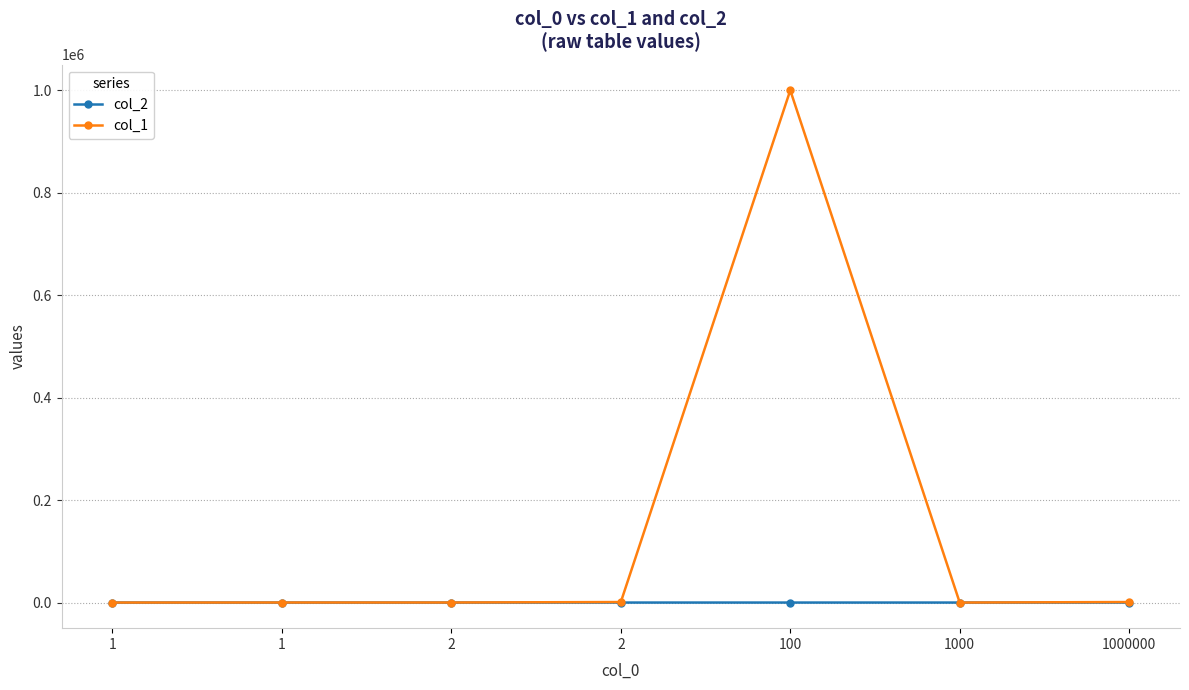

At which category is the sum across all series the highest?

100